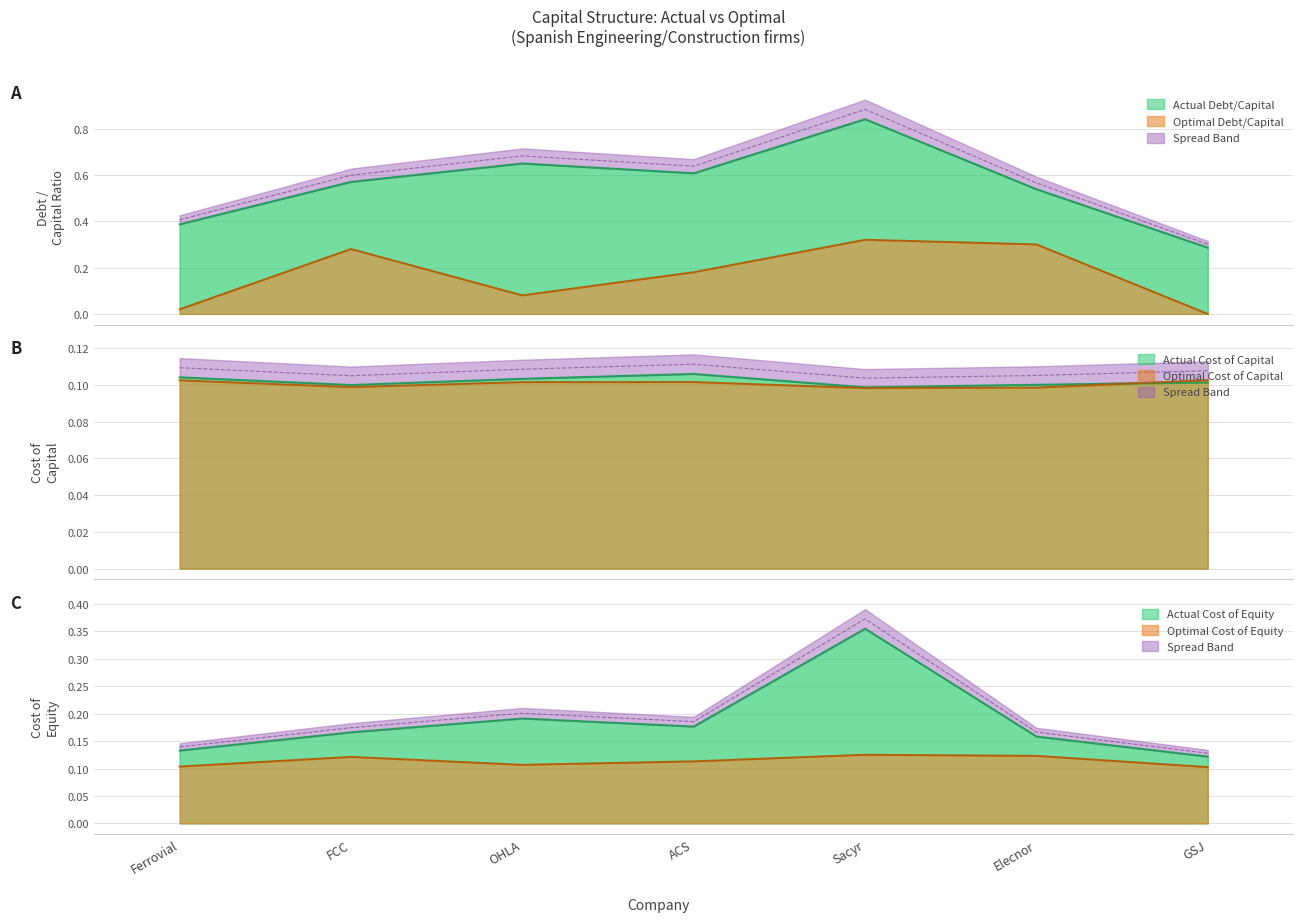

True or false: optimal_cost_capital has a value of 0.1 at Sacyr.

True